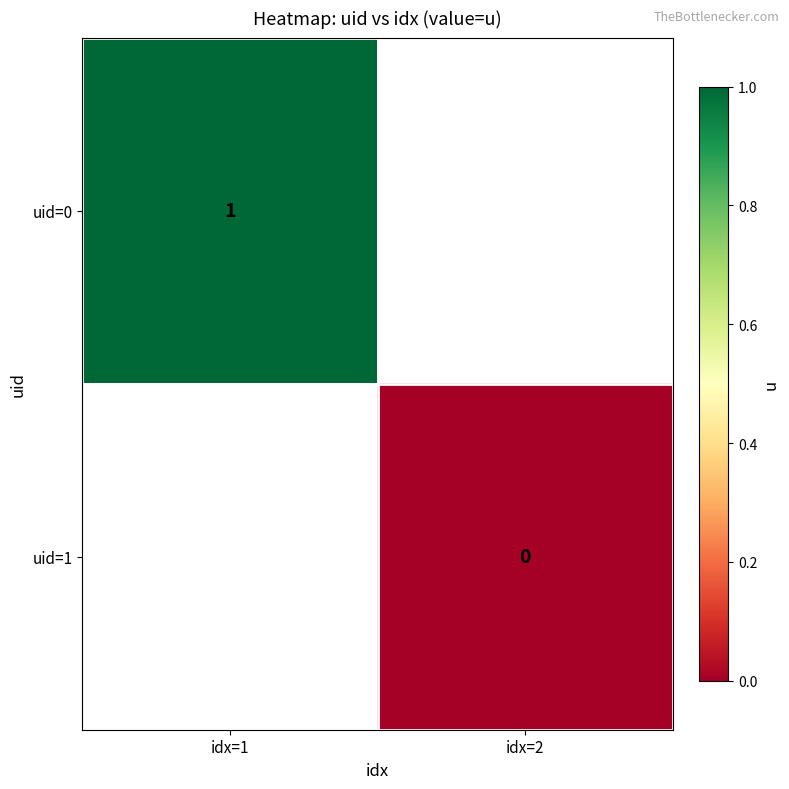

How many distinct data groups are displayed?

2